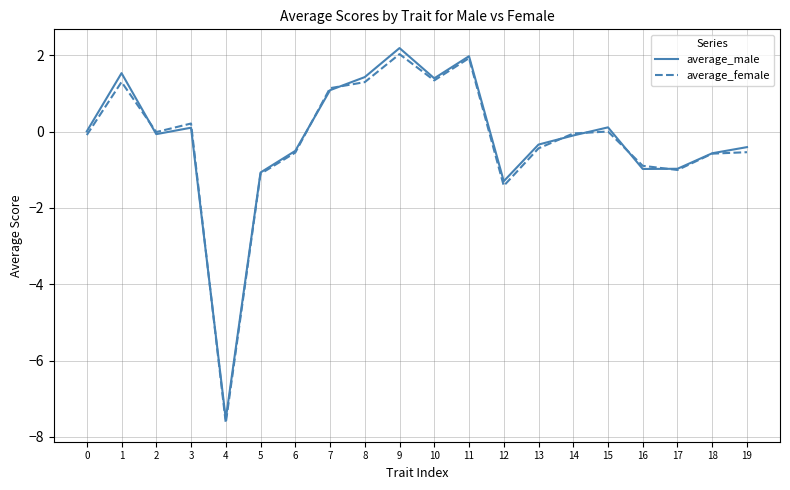

Which category has the lowest value in the average_female series?

4